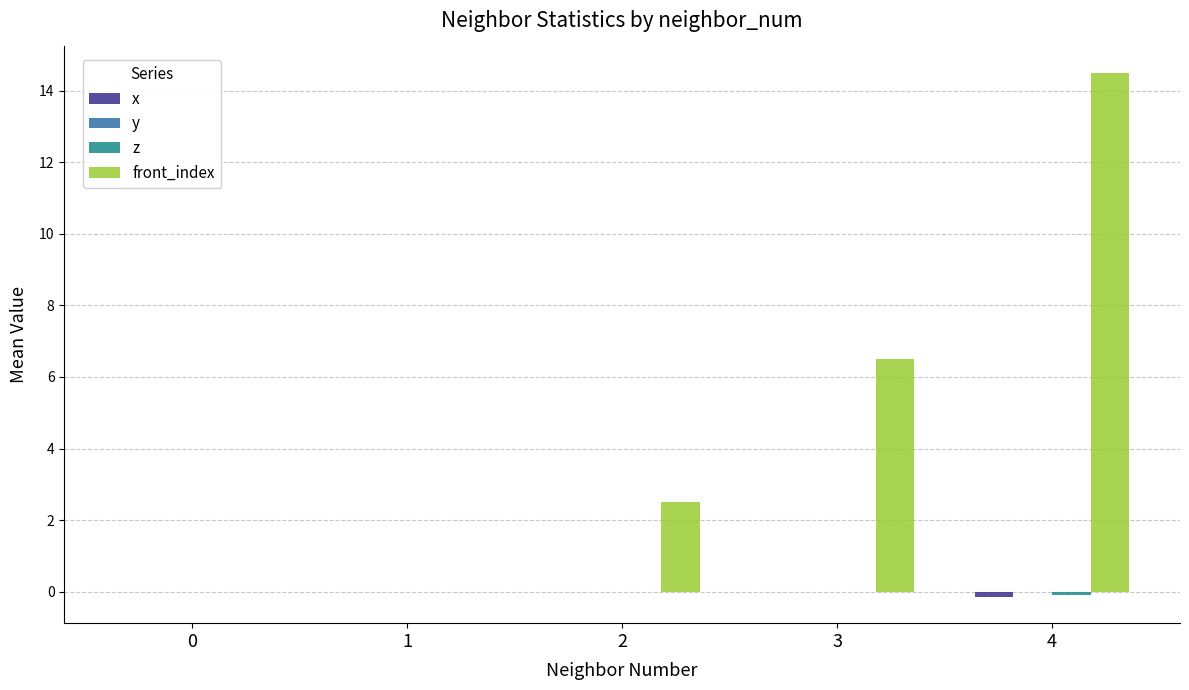

How many categories are shown in the chart?

5